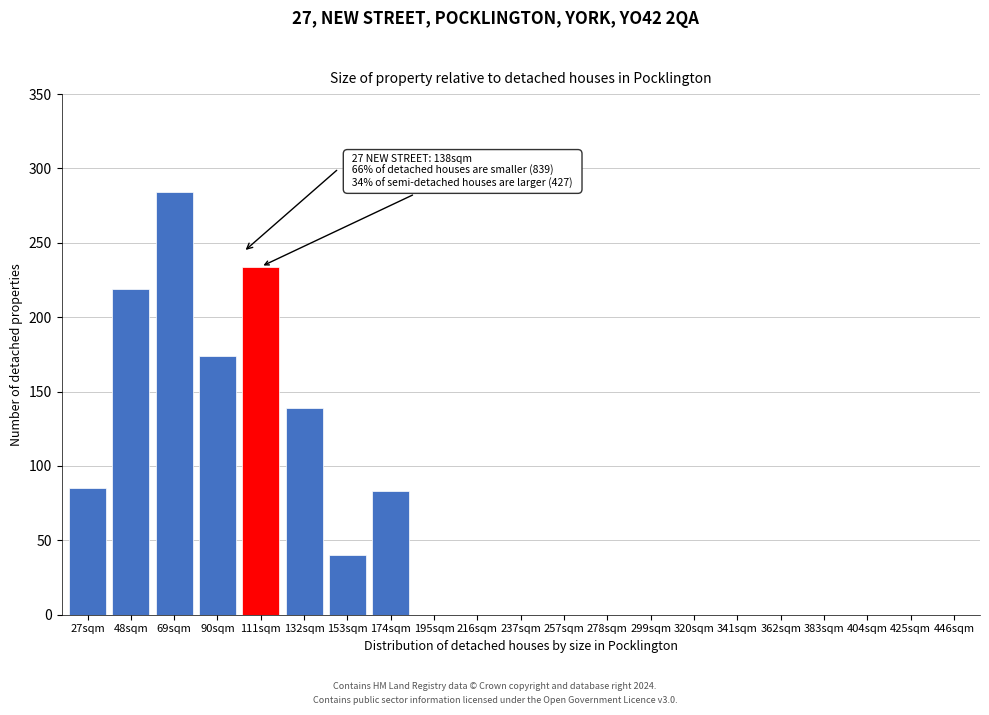

Reading right to left, transcribe all the data shown in this chart.

446sqm=0	425sqm=0	404sqm=0	383sqm=0	362sqm=0	341sqm=0	320sqm=0	299sqm=0	278sqm=0	257sqm=0	237sqm=0	216sqm=0	195sqm=0	174sqm=83	153sqm=40	132sqm=139	111sqm=234	90sqm=174	69sqm=284	48sqm=219	27sqm=85